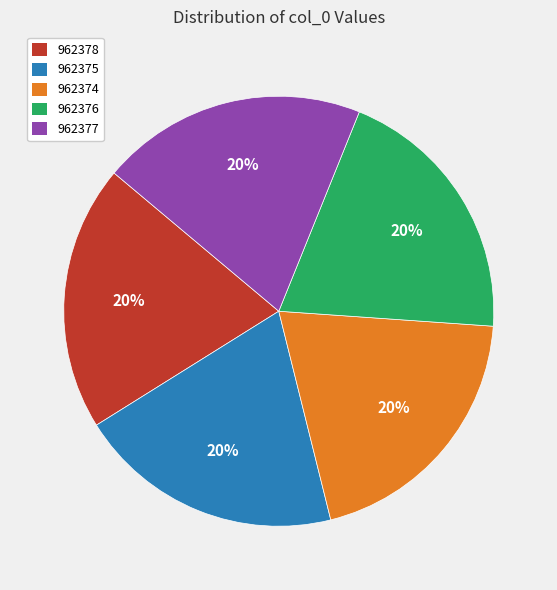

To the nearest percent, what percentage of the pie is 962377?

20%